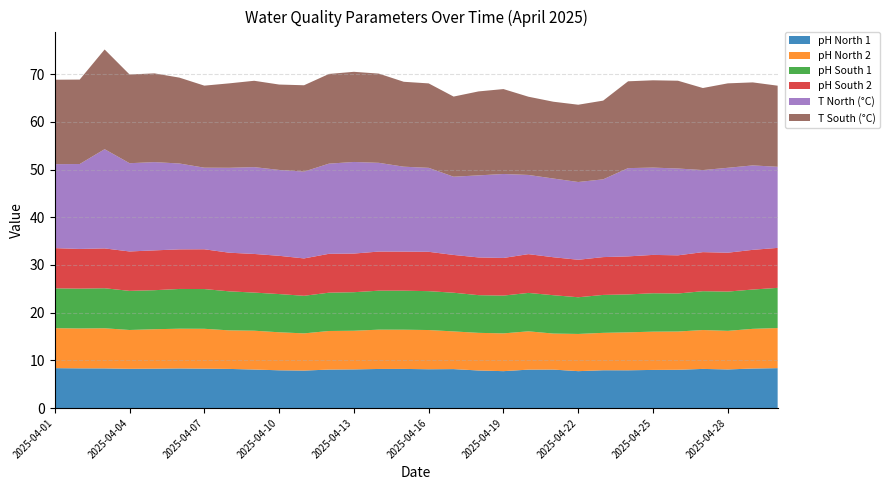

Reading right to left, list all the values displayed in this chart.

pH North 1: 8.4	8.3	8.1	8.2	8.0	8.0	7.9	7.9	7.7	8.1	8.1	7.7	7.9	8.2	8.1	8.2	8.2	8.1	8.1	7.8	7.9	8.1	8.2	8.2	8.3	8.2	8.2	8.3	8.3	8.4
pH North 2: 8.4	8.3	8.1	8.2	8.0	8.0	8.0	7.8	7.8	7.5	8.0	7.9	7.9	7.9	8.2	8.2	8.2	8.1	8.1	7.8	8.0	8.1	8.1	8.4	8.3	8.3	8.1	8.4	8.4	8.4
pH South 1: 8.4	8.2	8.2	8.1	8.0	8.1	8.0	8.0	7.7	8.0	8.1	7.9	7.9	8.1	8.2	8.2	8.2	8.1	8.0	7.9	8.0	8.0	8.2	8.3	8.3	8.2	8.2	8.4	8.3	8.3
pH South 2: 8.4	8.3	8.2	8.2	8.0	8.0	8.0	7.9	7.9	8.0	8.1	7.9	7.9	7.9	8.2	8.2	8.2	8.1	8.2	7.8	8.0	8.1	8.1	8.3	8.3	8.3	8.3	8.3	8.3	8.4
T North (°C): 17.0	17.7	17.8	17.2	18.2	18.3	18.5	16.3	16.3	16.5	16.6	17.6	17.2	16.4	17.6	17.8	18.6	19.2	18.9	18.2	18.0	18.2	17.8	17.1	18.0	18.5	18.5	20.8	17.8	17.6
T South (°C): 17.0	17.4	17.7	17.2	18.4	18.3	18.2	16.5	16.2	16.1	16.4	17.8	17.6	16.8	17.7	17.8	18.7	18.9	18.8	18.1	17.9	18.1	17.7	17.2	18.0	18.6	18.6	20.9	17.7	17.7